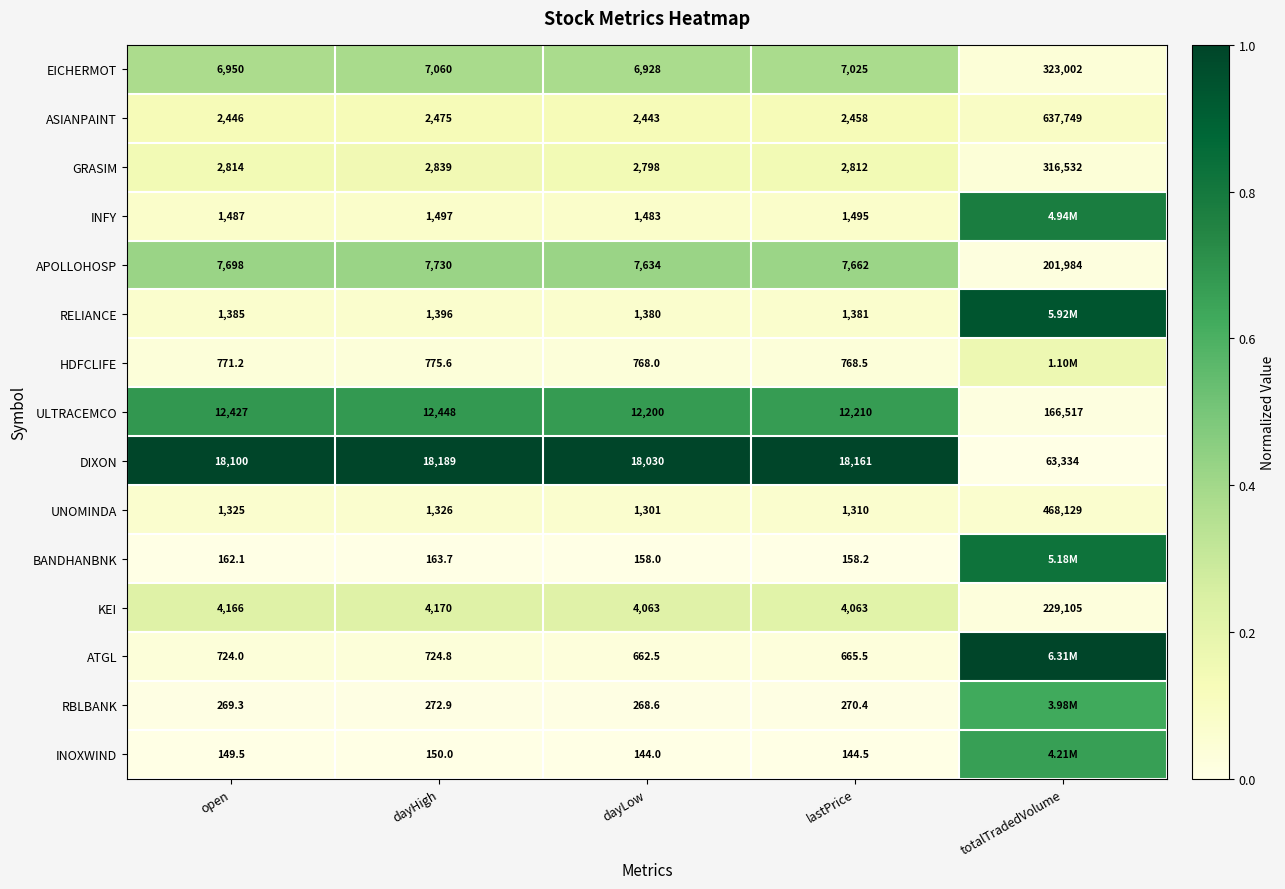

Rank the categories by GRASIM value from highest to lowest.

totalTradedVolume, dayHigh, open, lastPrice, dayLow